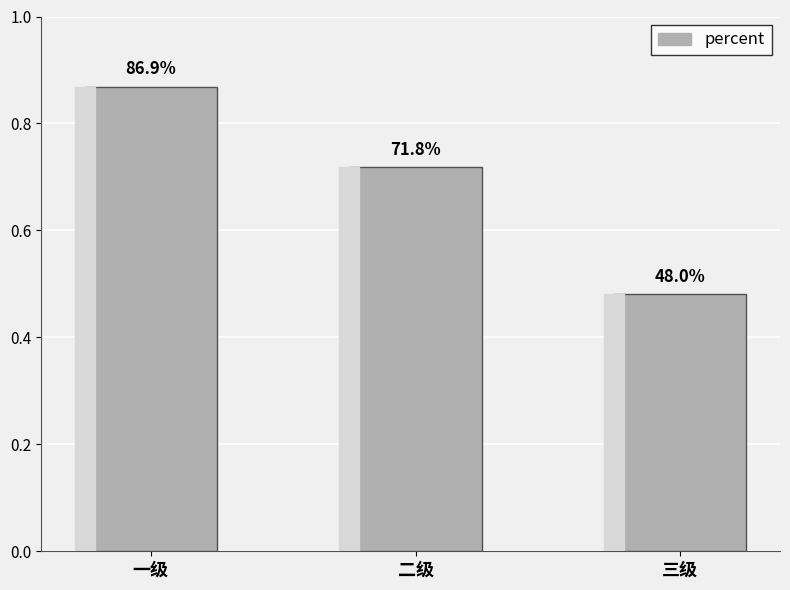

What is the sum of the values at 三级 and 一级?

1.3